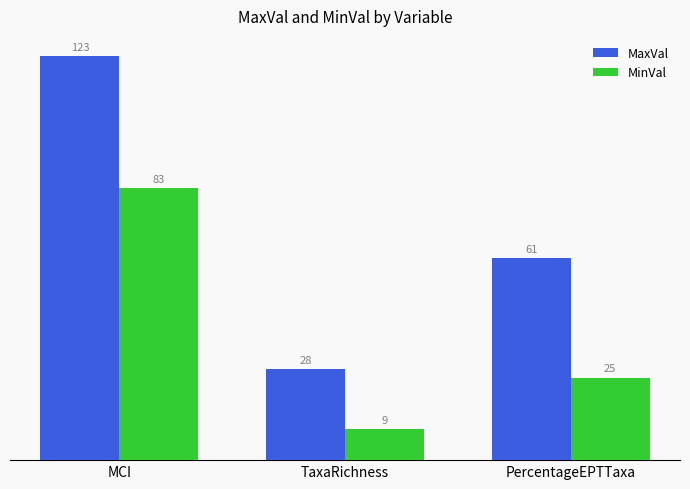

How many bars are there in each group?

2